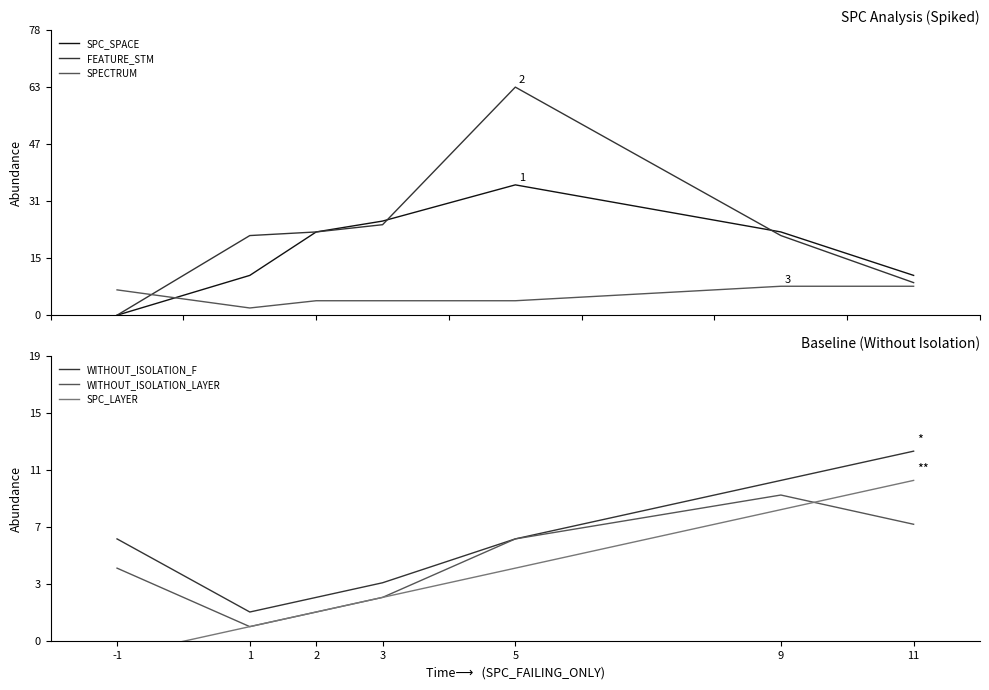

At which label is SPC_SPACE closest to 18?

2